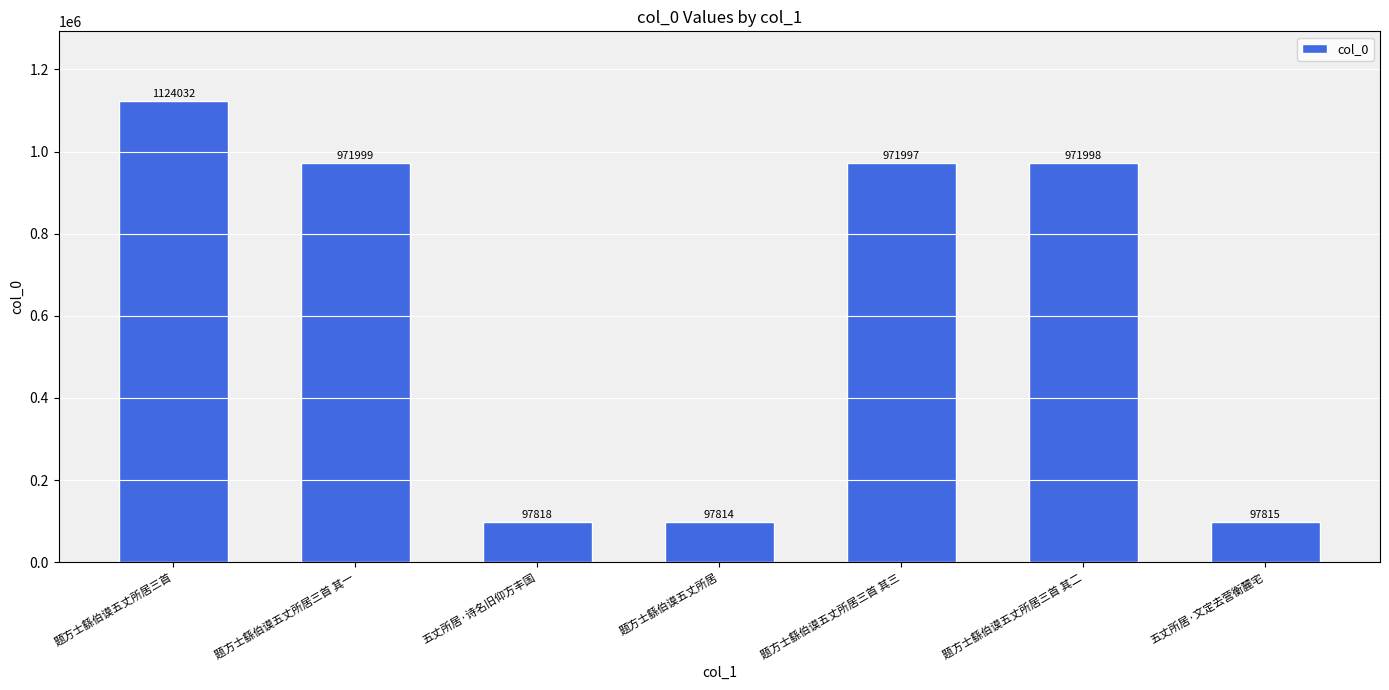

What is the average value?

619068